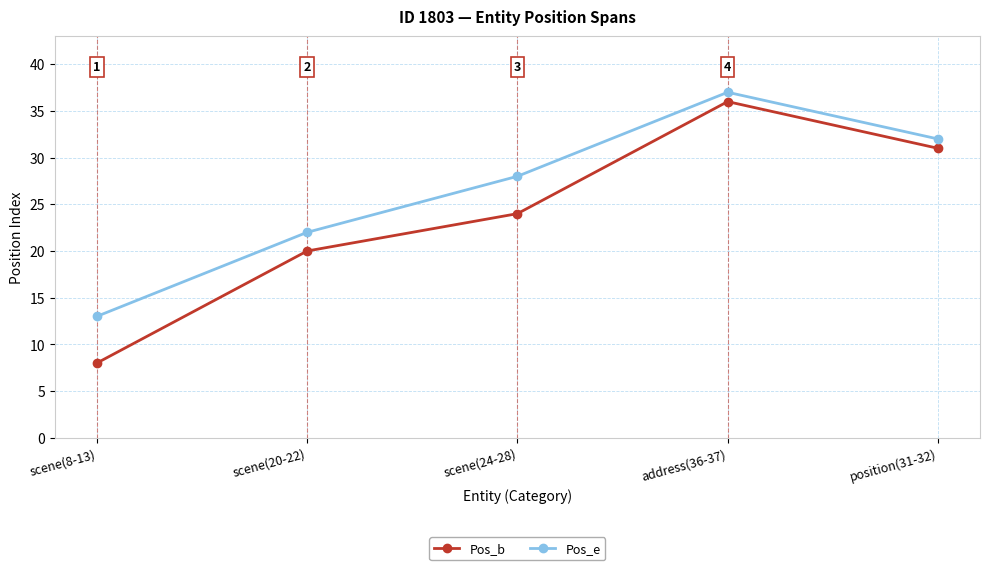

What is the sum of all Pos_b values?

119